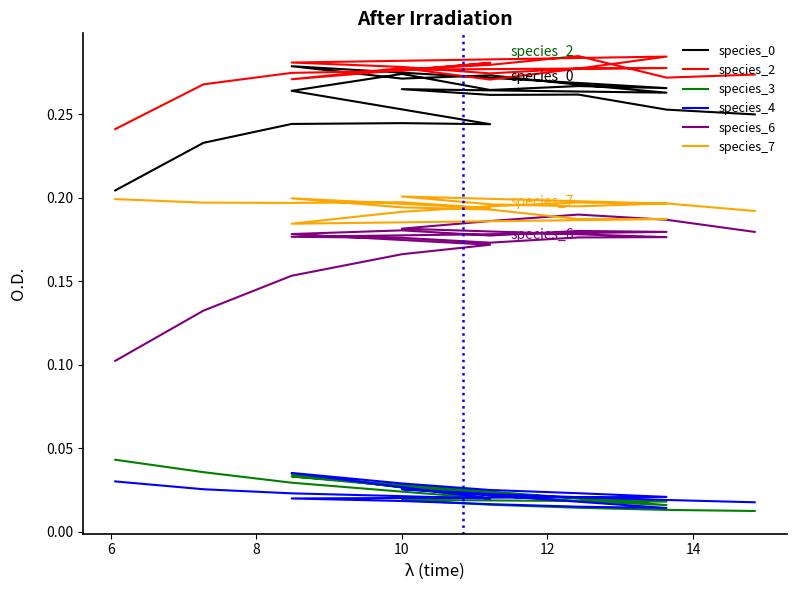

Is the value of species_3 at 13 greater than the value of species_6 at 18?

No